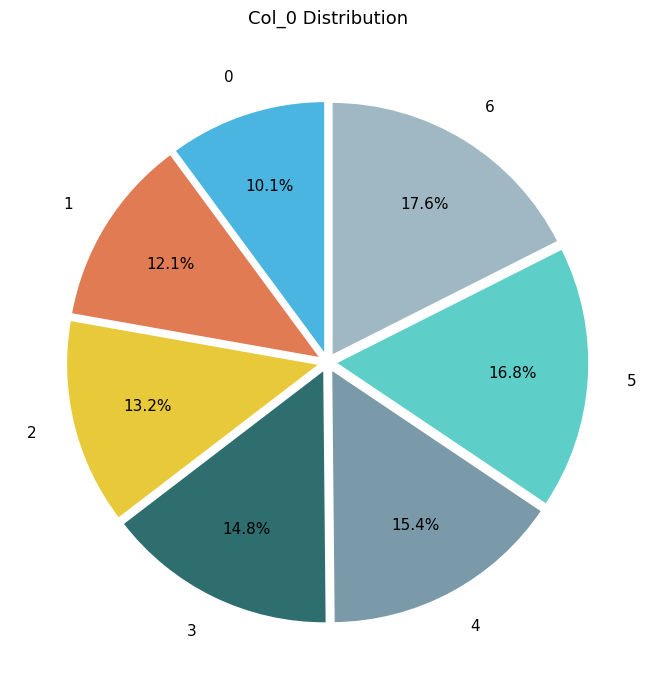

Which slice is the largest?

6